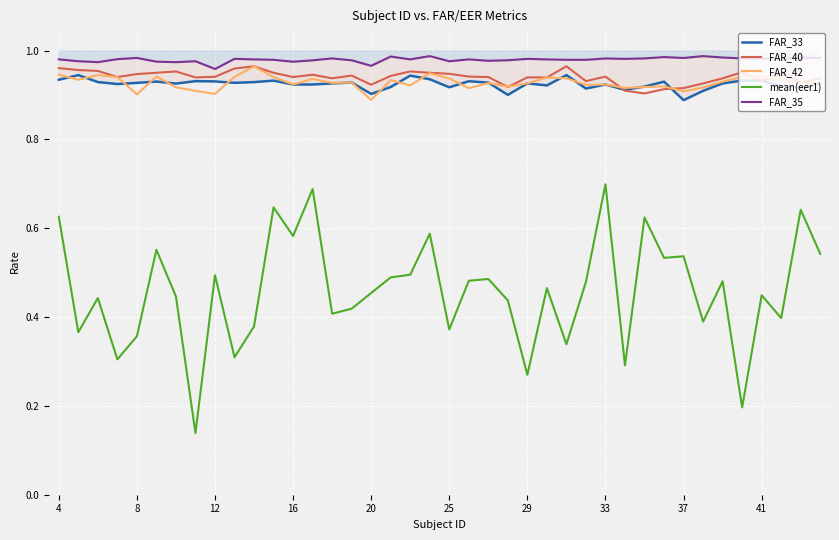

Reading left to right, list all the values displayed in this chart.

FAR_33: 0.9	0.9	0.9	0.9	0.9	0.9	0.9	0.9	0.9	0.9	0.9	0.9	0.9	0.9	0.9	0.9	0.9	0.9	0.9	0.9	0.9	0.9	0.9	0.9	0.9	0.9	0.9	0.9	0.9	0.9	0.9	0.9	0.9	0.9	0.9	0.9	0.9	0.9	0.9	0.9
FAR_40: 1.0	1.0	1.0	0.9	0.9	0.9	1.0	0.9	0.9	1.0	1.0	0.9	0.9	0.9	0.9	0.9	0.9	0.9	1.0	0.9	0.9	0.9	0.9	0.9	0.9	0.9	1.0	0.9	0.9	0.9	0.9	0.9	0.9	0.9	0.9	1.0	0.9	0.9	0.9	0.9
FAR_42: 0.9	0.9	0.9	0.9	0.9	0.9	0.9	0.9	0.9	0.9	1.0	0.9	0.9	0.9	0.9	0.9	0.9	0.9	0.9	0.9	0.9	0.9	0.9	0.9	0.9	0.9	0.9	0.9	0.9	0.9	0.9	0.9	0.9	0.9	0.9	0.9	0.9	0.9	0.9	0.9
mean(eer1): 0.6	0.4	0.4	0.3	0.4	0.6	0.4	0.1	0.5	0.3	0.4	0.6	0.6	0.7	0.4	0.4	0.5	0.5	0.5	0.6	0.4	0.5	0.5	0.4	0.3	0.5	0.3	0.5	0.7	0.3	0.6	0.5	0.5	0.4	0.5	0.2	0.4	0.4	0.6	0.5
FAR_35: 1.0	1.0	1.0	1.0	1.0	1.0	1.0	1.0	1.0	1.0	1.0	1.0	1.0	1.0	1.0	1.0	1.0	1.0	1.0	1.0	1.0	1.0	1.0	1.0	1.0	1.0	1.0	1.0	1.0	1.0	1.0	1.0	1.0	1.0	1.0	1.0	1.0	1.0	1.0	1.0